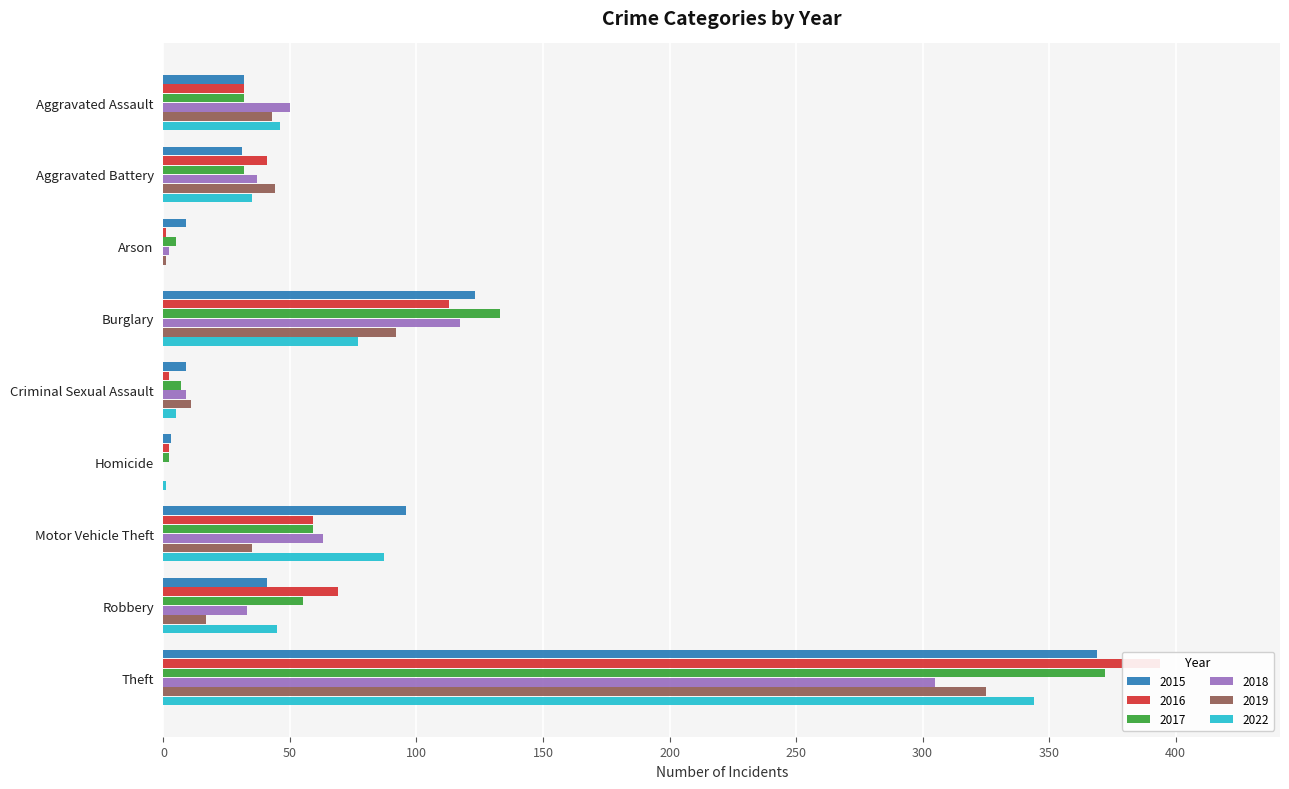

What is the minimum value for 2017?

2